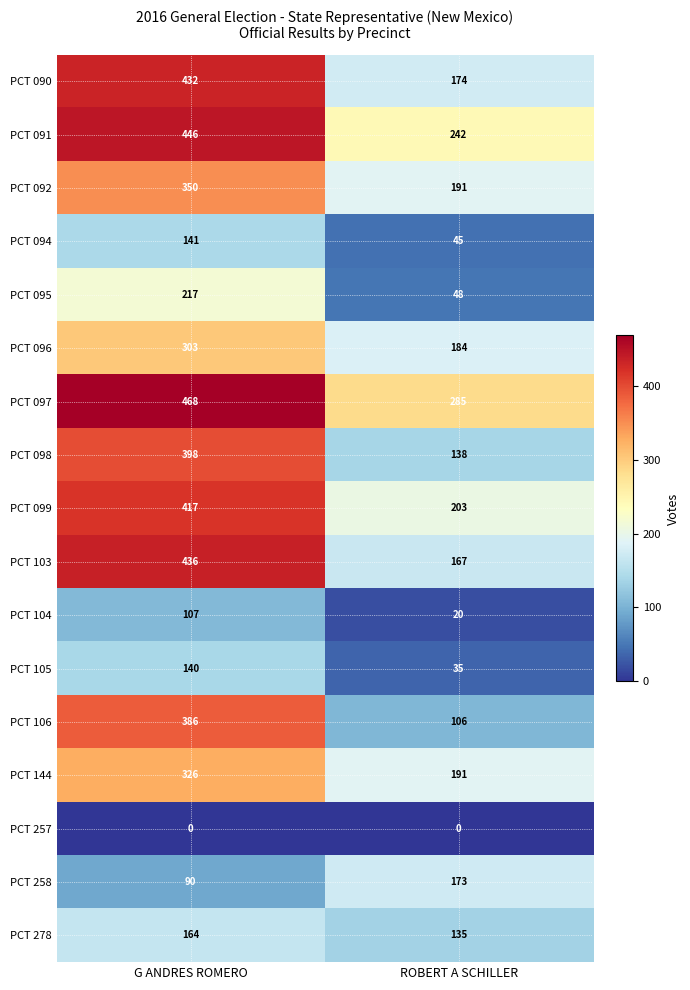

At G ANDRES ROMERO, list the series in order from largest to smallest.

PCT 097, PCT 091, PCT 103, PCT 090, PCT 099, PCT 098, PCT 106, PCT 092, PCT 144, PCT 096, PCT 095, PCT 278, PCT 094, PCT 105, PCT 104, PCT 258, PCT 257